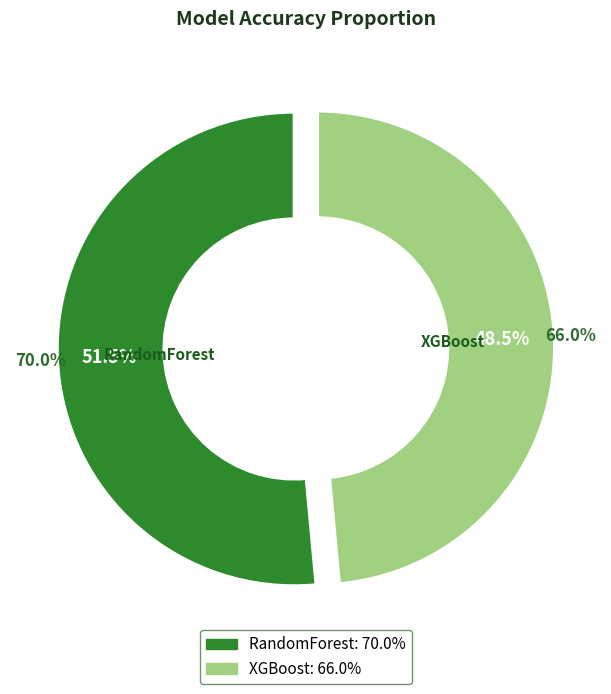

What percentage is the RandomForest slice, to the nearest percent?

51%